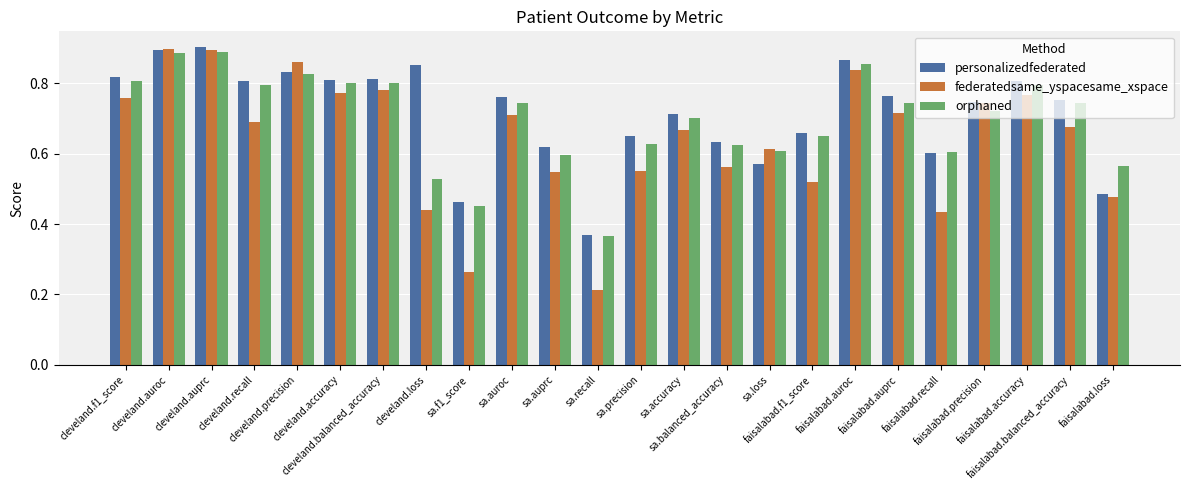

How many distinct data groups are displayed?

3